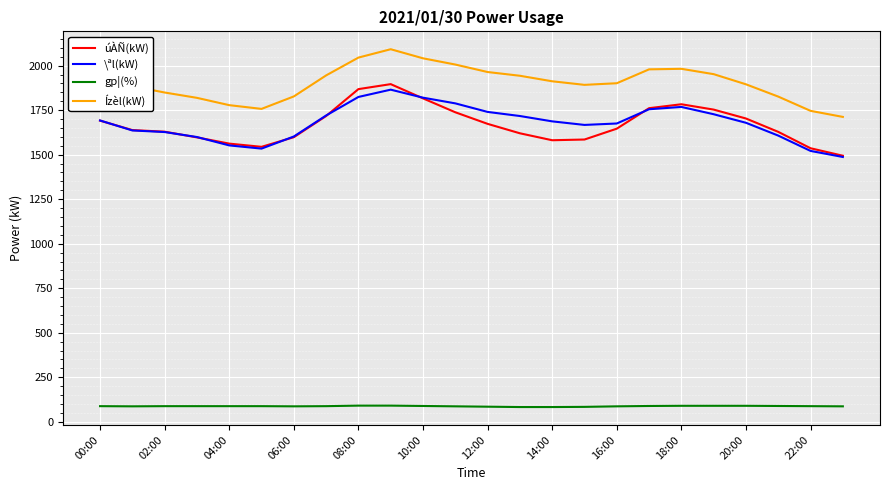

What is the minimum value for \ªl(kW)?

1487